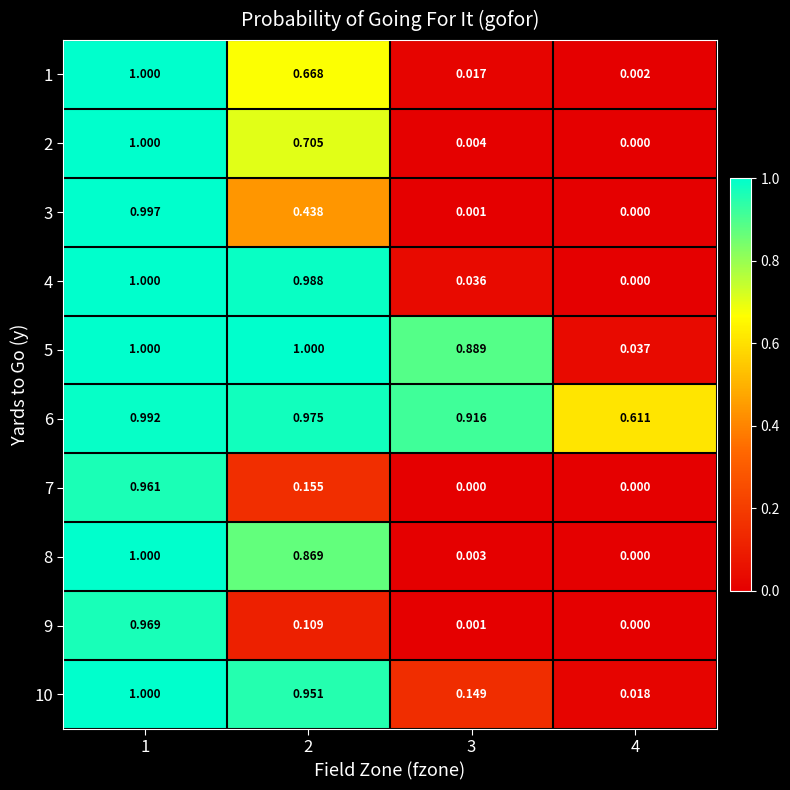

Which series has the largest total across all categories?

6